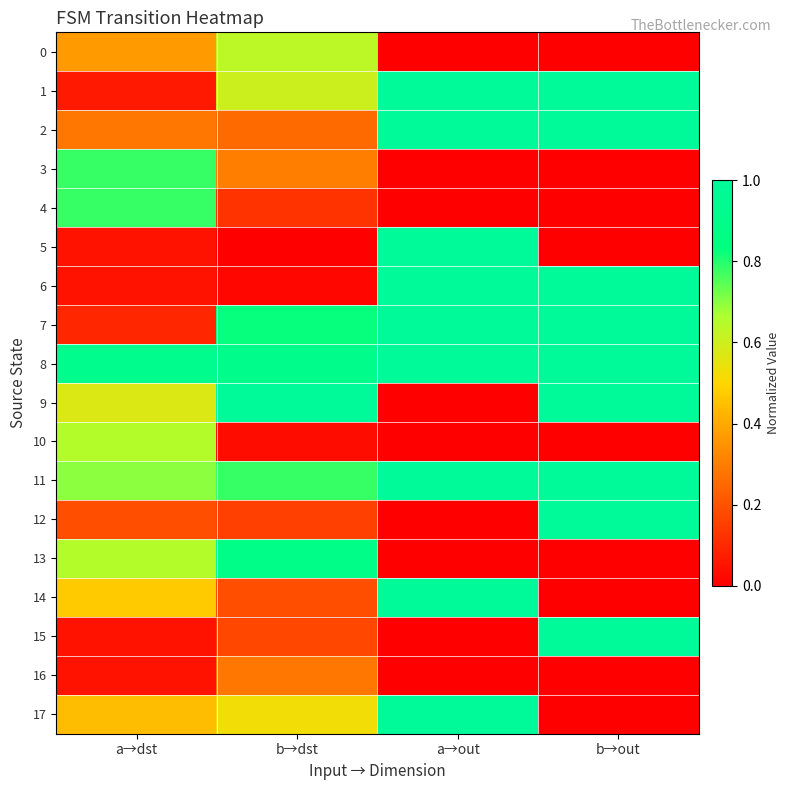

Reading right to left, transcribe all the data shown in this chart.

0: b→out=0.0	a→out=0.0	b→dst=0.6	a→dst=0.4
1: b→out=1.0	a→out=1.0	b→dst=0.6	a→dst=0.1
2: b→out=1.0	a→out=1.0	b→dst=0.3	a→dst=0.3
3: b→out=0.0	a→out=0.0	b→dst=0.3	a→dst=0.8
4: b→out=0.0	a→out=0.0	b→dst=0.1	a→dst=0.8
5: b→out=0.0	a→out=1.0	b→dst=0.0	a→dst=0.0
6: b→out=1.0	a→out=1.0	b→dst=0.0	a→dst=0.0
7: b→out=1.0	a→out=1.0	b→dst=0.8	a→dst=0.1
8: b→out=1.0	a→out=1.0	b→dst=0.9	a→dst=0.9
9: b→out=1.0	a→out=0.0	b→dst=1.0	a→dst=0.6
10: b→out=0.0	a→out=0.0	b→dst=0.0	a→dst=0.7
11: b→out=1.0	a→out=1.0	b→dst=0.8	a→dst=0.7
12: b→out=1.0	a→out=0.0	b→dst=0.2	a→dst=0.2
13: b→out=0.0	a→out=0.0	b→dst=0.9	a→dst=0.7
14: b→out=0.0	a→out=1.0	b→dst=0.2	a→dst=0.5
15: b→out=1.0	a→out=0.0	b→dst=0.2	a→dst=0.0
16: b→out=0.0	a→out=0.0	b→dst=0.3	a→dst=0.0
17: b→out=0.0	a→out=1.0	b→dst=0.5	a→dst=0.4